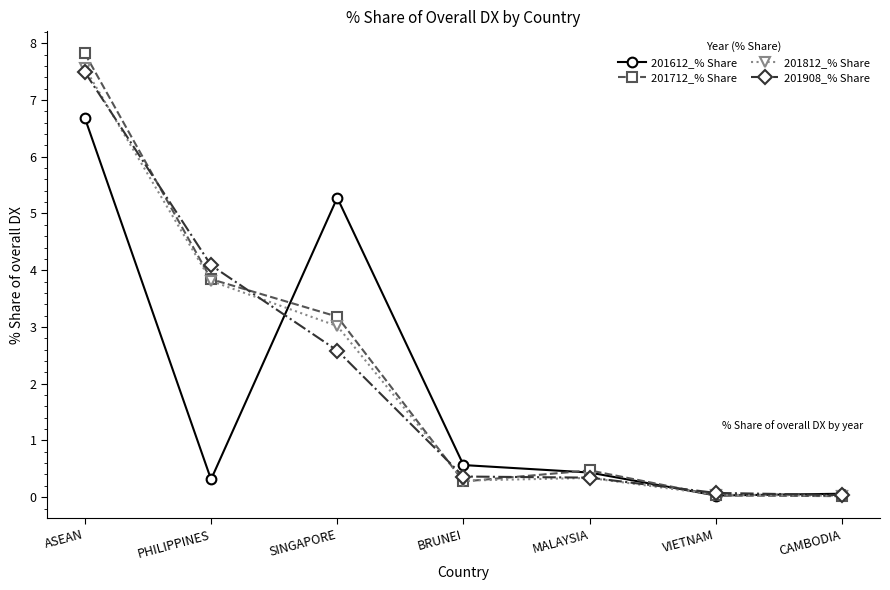

What is the difference between the 201712_% Share values at ASEAN and SINGAPORE?

4.6